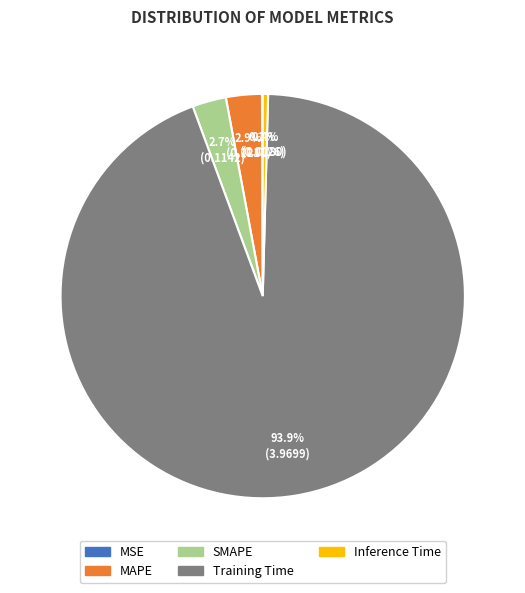

Which category has the biggest portion of the pie?

Training Time